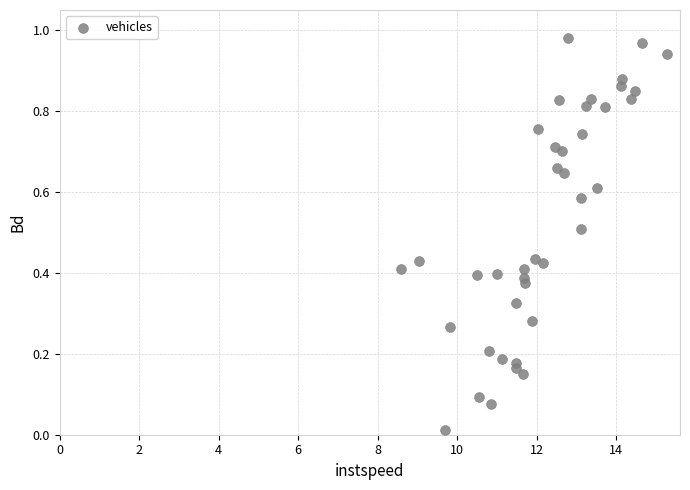

What is the range of X values (max minus min)?

6.7